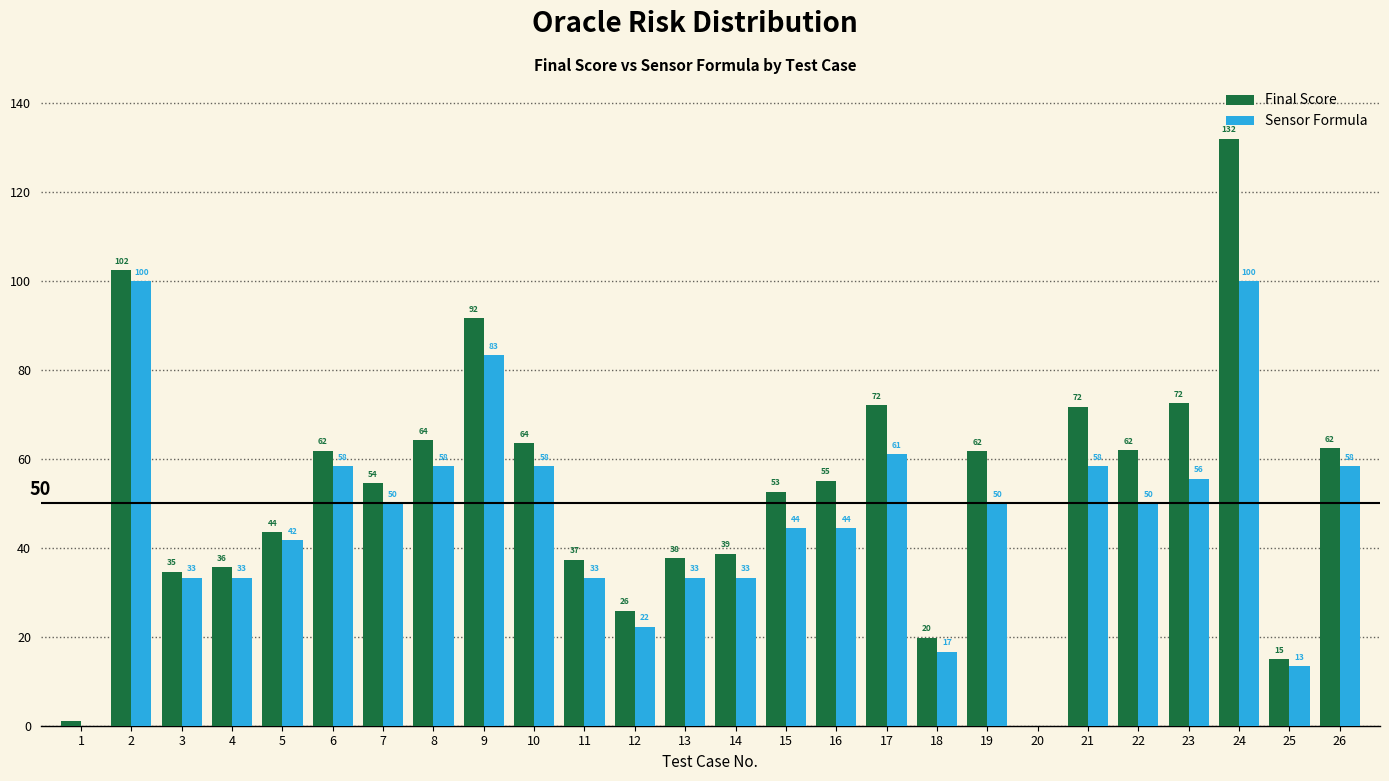

List the series in order of their peak value, lowest first.

Sensor Formula, Final Score